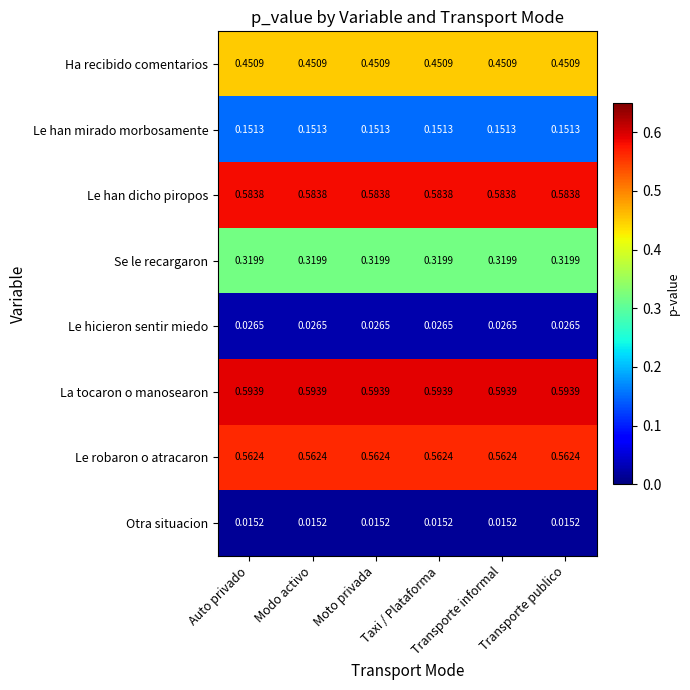

List the series in order of their peak value, lowest first.

Otra situacion, Le hicieron sentir miedo, Le han mirado morbosamente, Se le recargaron, Ha recibido comentarios, Le robaron o atracaron, Le han dicho piropos, La tocaron o manosearon